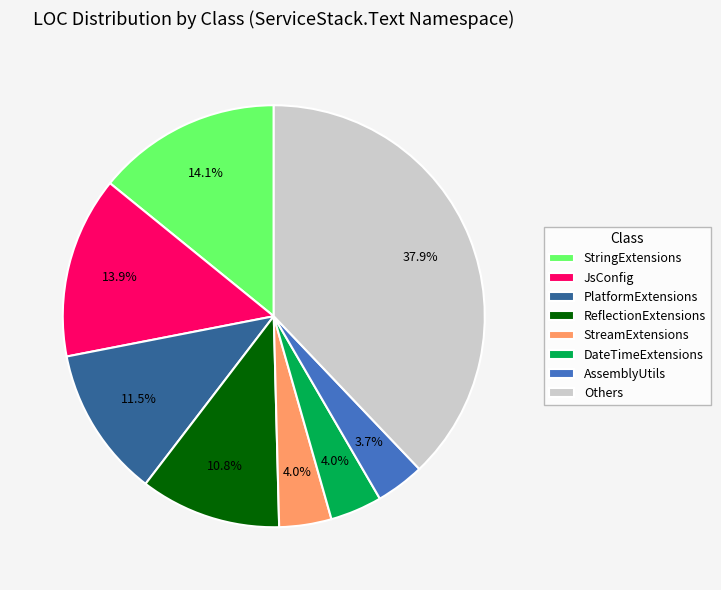

Is there a majority slice in this chart?

No